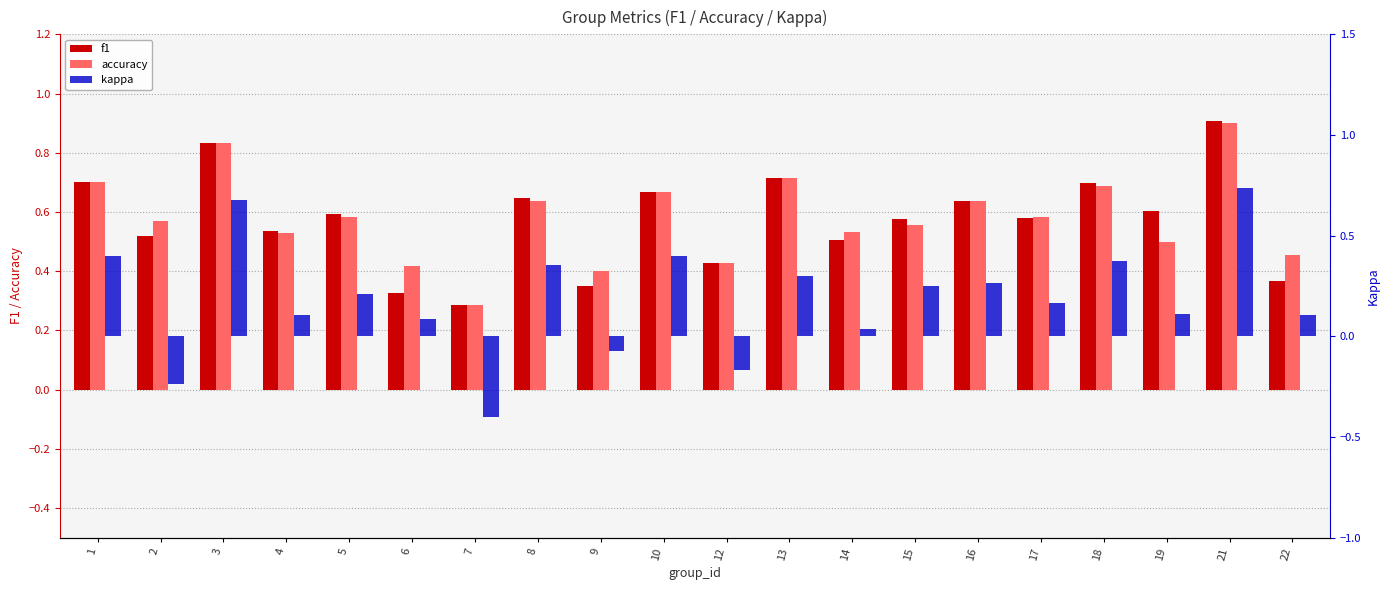

How many distinct data groups are displayed?

3